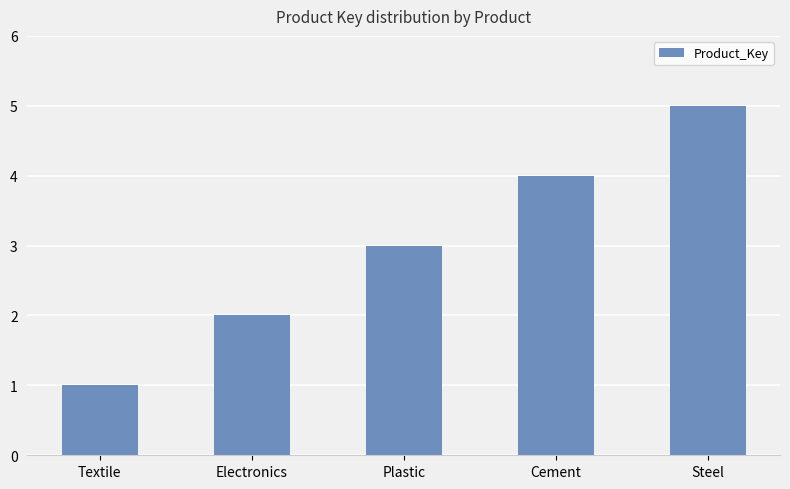

What is the minimum value shown in the chart?

1